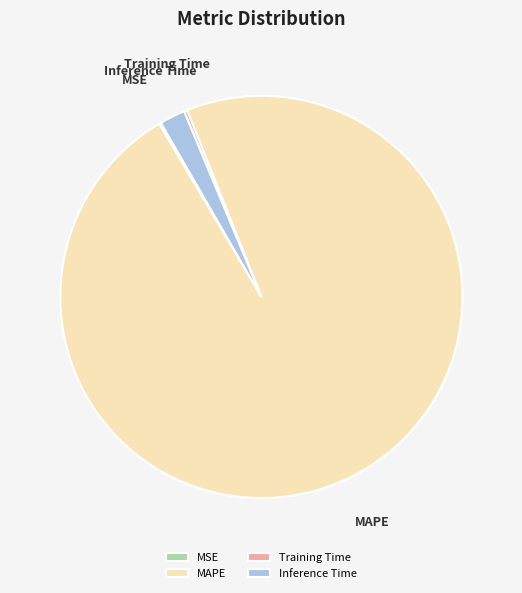

Does any single category account for the majority?

Yes